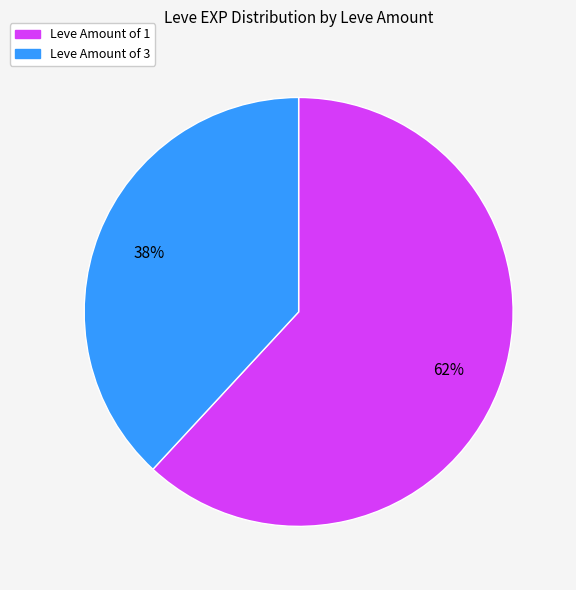

How many segments does this pie chart have?

2